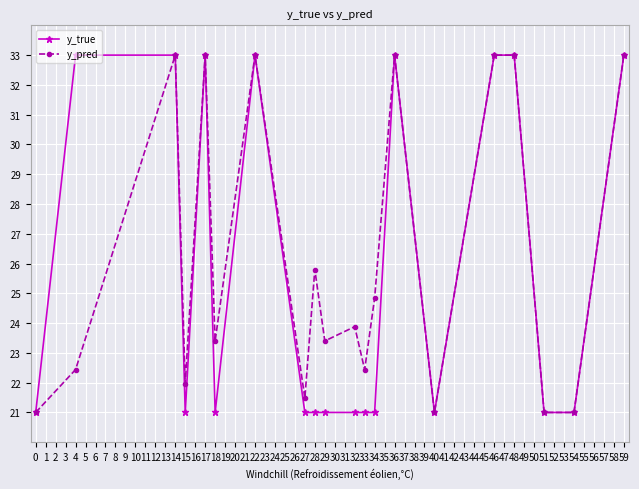

Rank the series by their average value, from lowest to highest.

y_true, y_pred